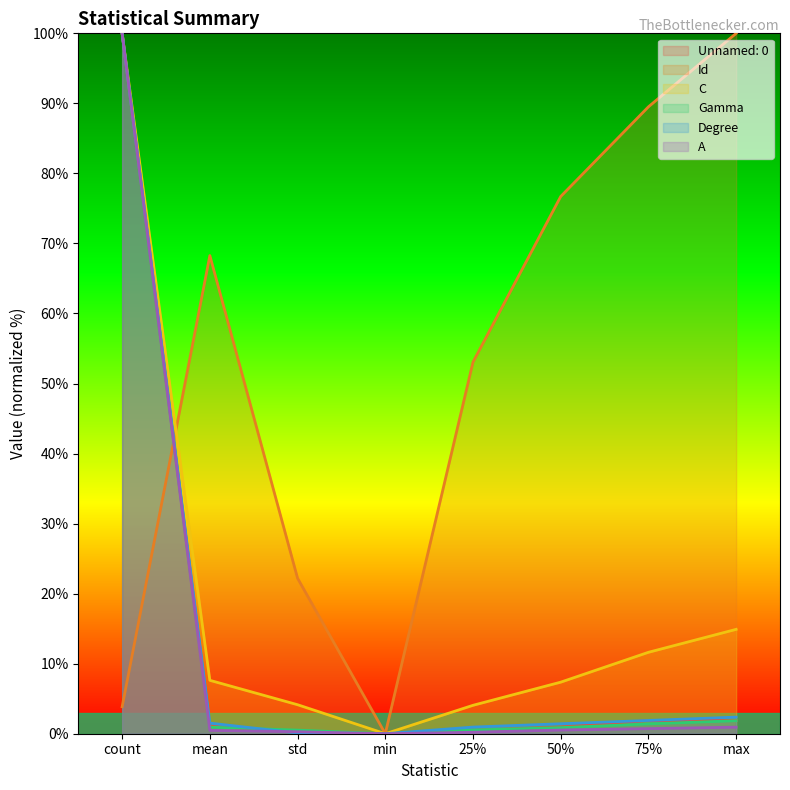

What is the difference between the highest and lowest values at max?

99.1